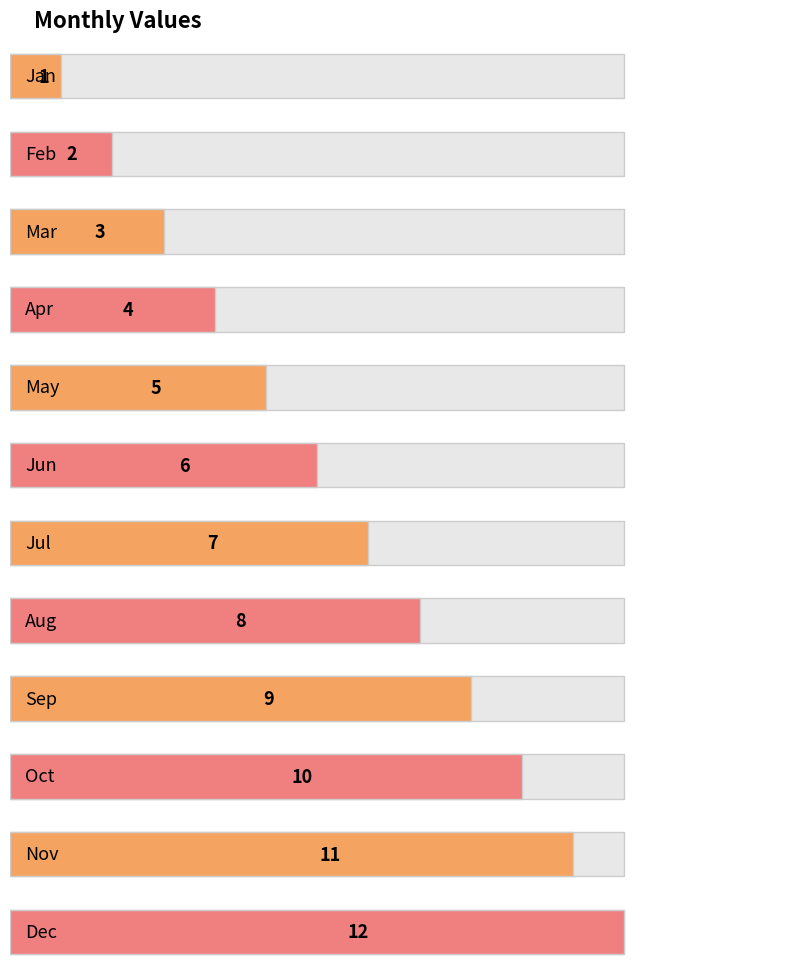

Which label corresponds to the largest value in the chart?

Dec